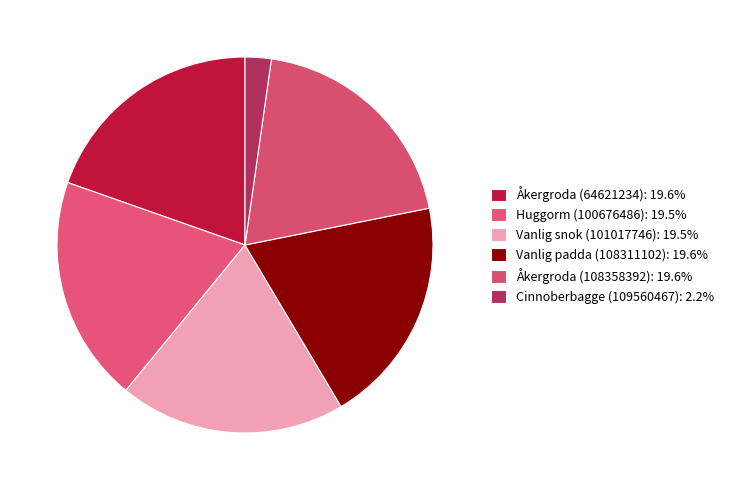

How many slices are in this pie chart?

6